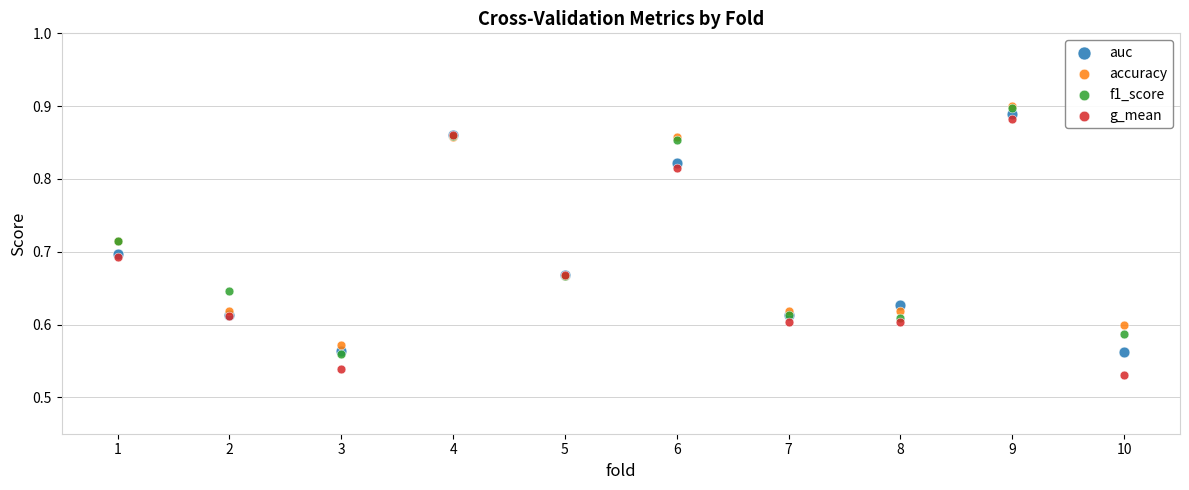

Which series reaches the minimum Y coordinate?

g_mean